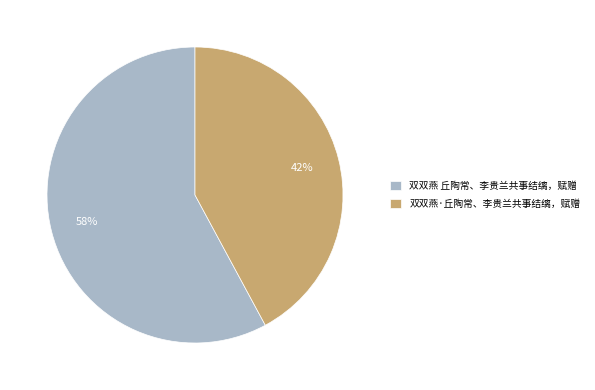

True or false: 双双燕 丘陶常、李贵兰共事结缡，赋赠 accounts for 67% of the total.

False